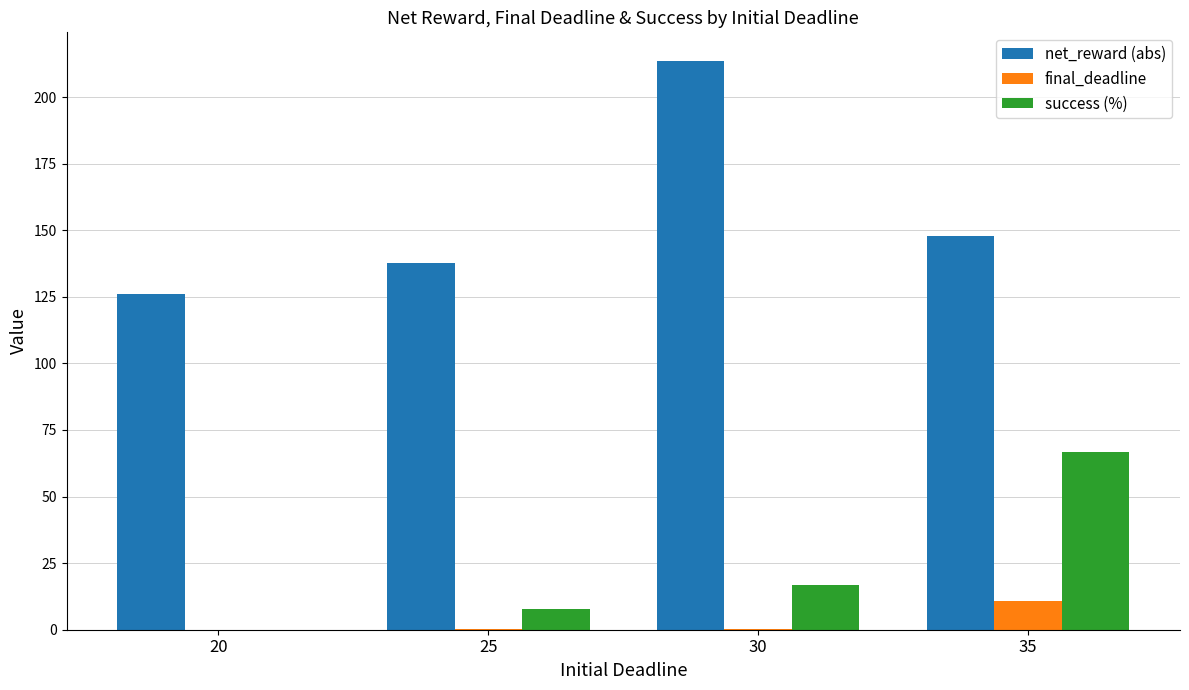

What is the difference between the success (%) values at 25 and 20?

7.7